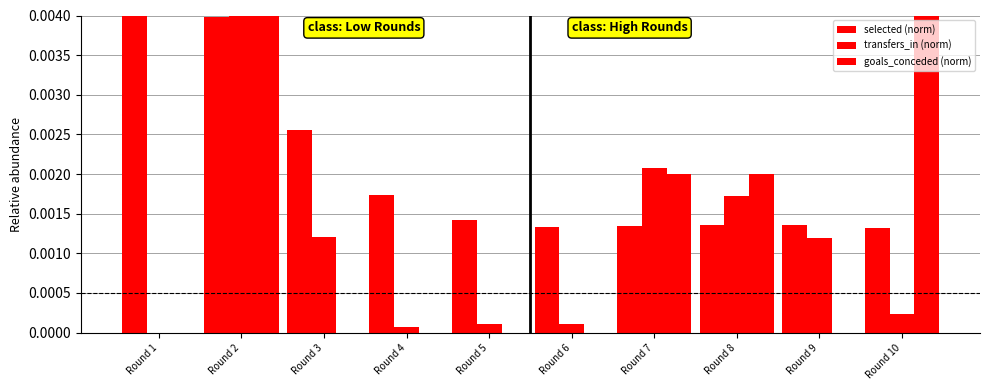

The goals_conceded (norm) series shows 0.0 at Round 1. True or false?

False